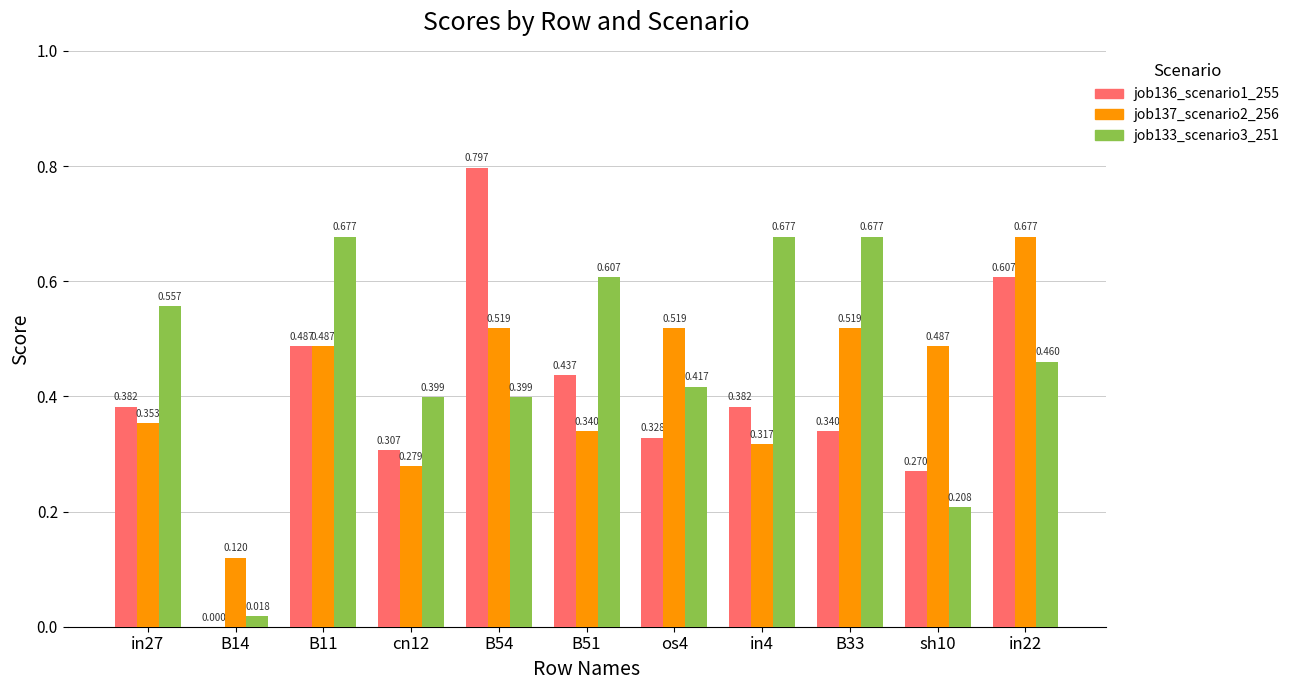

Is the value of job137_scenario2_256 at os4 greater than the value of job133_scenario3_251 at B51?

No